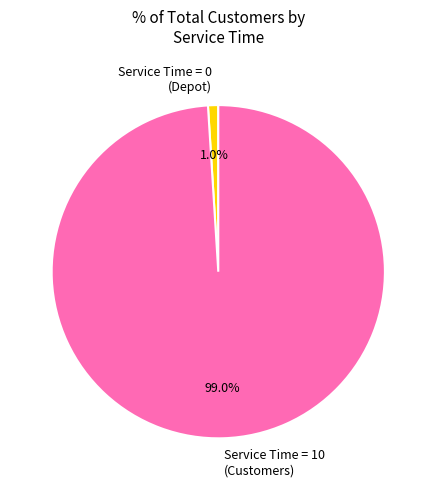

Which slice is the smallest?

Service Time = 0 (Depot)